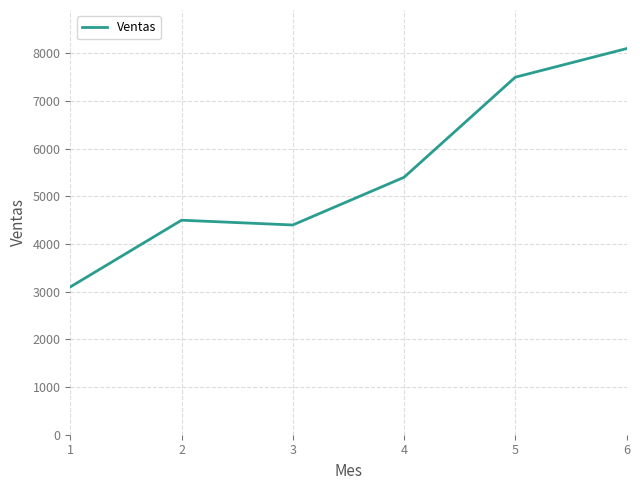

What is the smallest value displayed?

3100